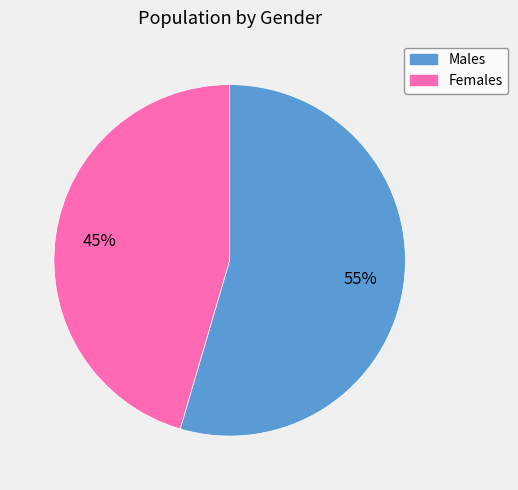

Does any single category account for the majority?

Yes